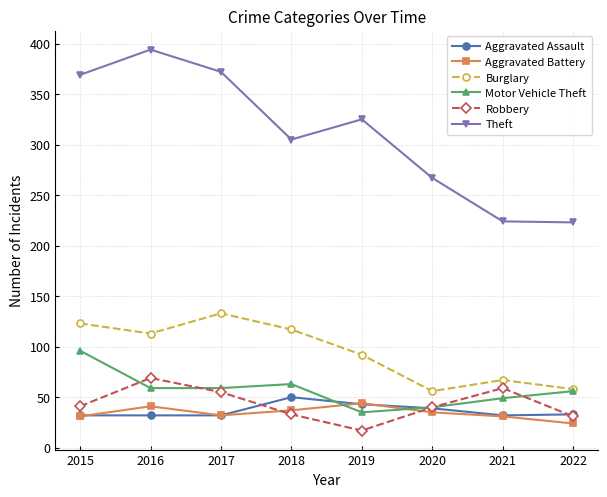

What are all the series names shown in the legend?

Aggravated Assault, Aggravated Battery, Burglary, Motor Vehicle Theft, Robbery, Theft